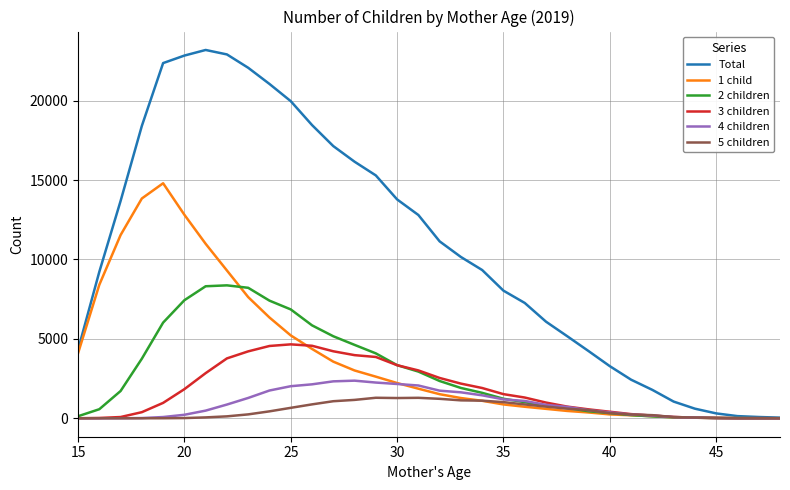

What is the maximum value for Total?

23191